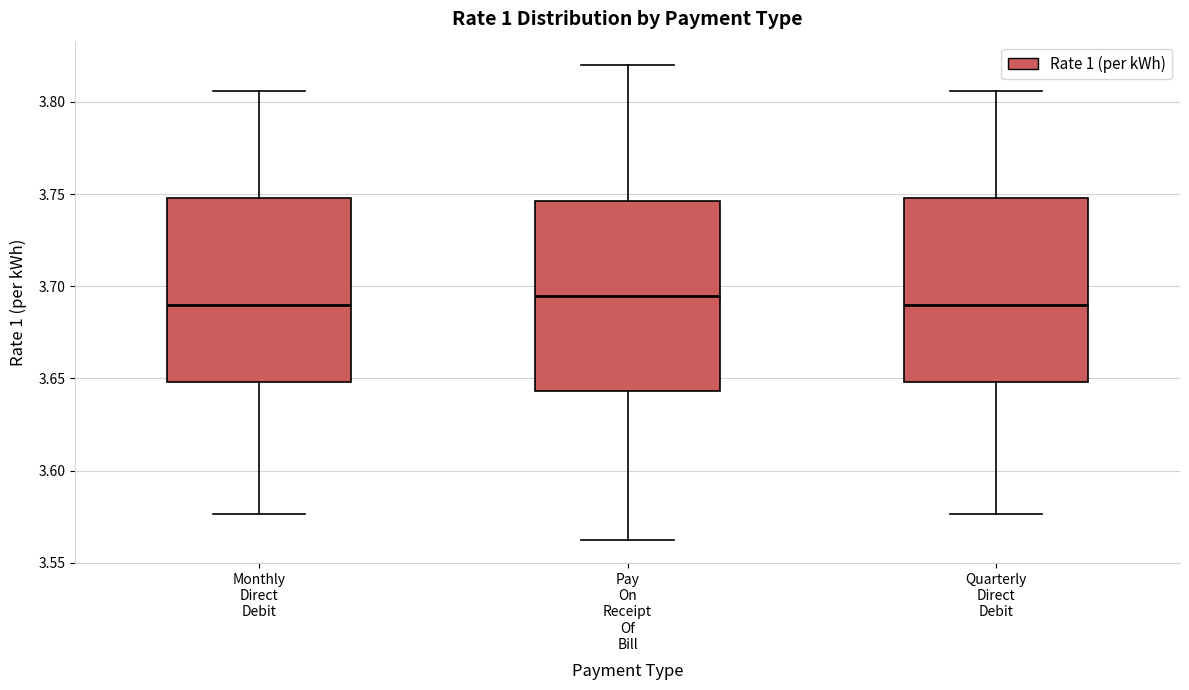

Reading left to right, transcribe this box plot: for each box, give where its median line is, the range the box spans, and where its two whiskers end, as read against the y-axis. The values are not printed on the chart, so give them approximately, as read against the axis.

Monthly Direct Debit: median 3.690, box 3.650 to 3.750, whiskers 3.575 to 3.805
Pay On Receipt Of Bill: median 3.695, box 3.645 to 3.745, whiskers 3.565 to 3.820
Quarterly Direct Debit: median 3.690, box 3.650 to 3.750, whiskers 3.575 to 3.805